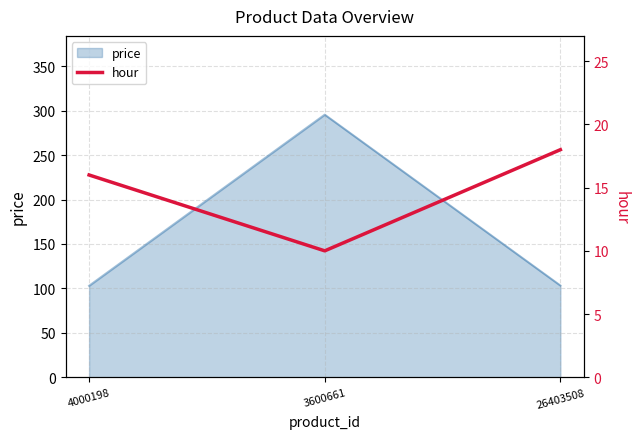

At which label is the value closest to 14?

4000198